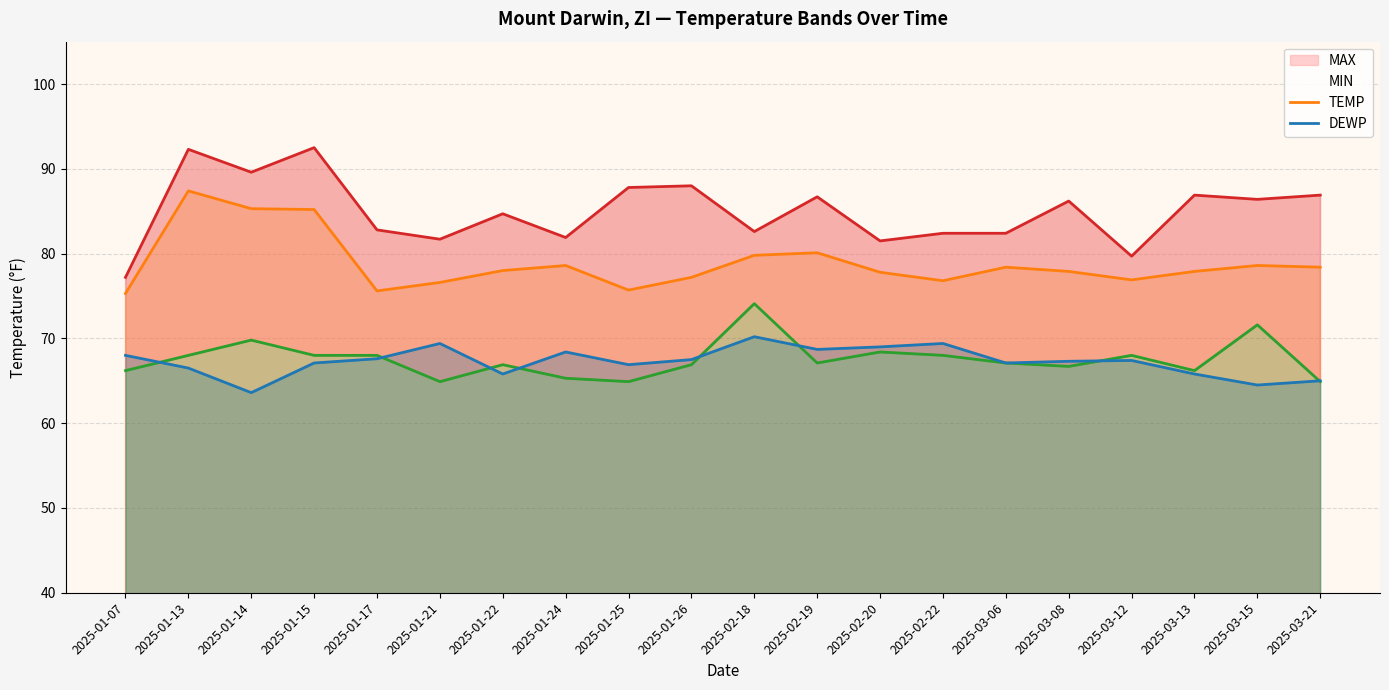

In MAX, how many points are higher than both neighbors (excluding endpoints)?

7